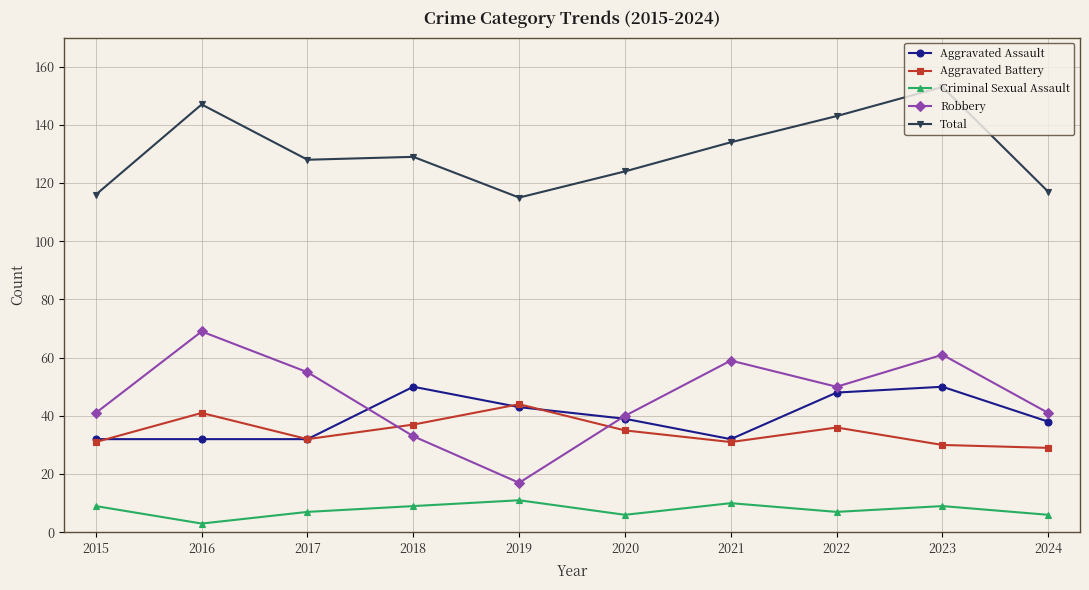

Is the value of Criminal Sexual Assault at 2017 greater than the value of Aggravated Assault at 2020?

No